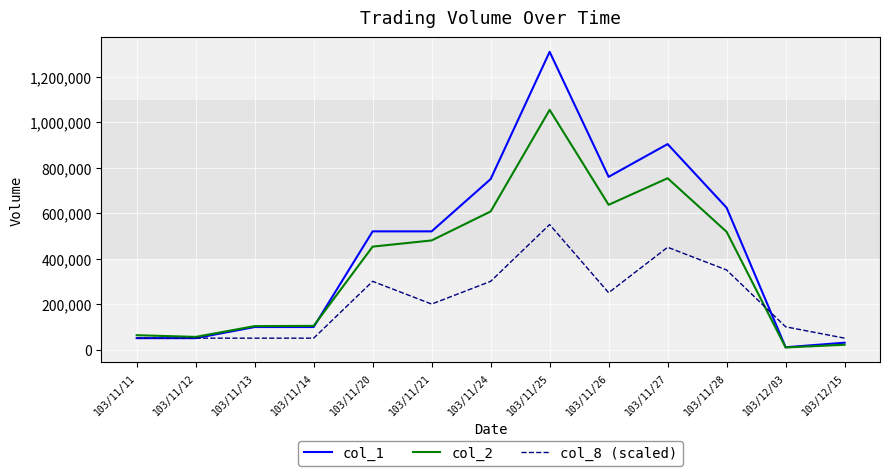

What is the maximum value shown in the chart?

1310000